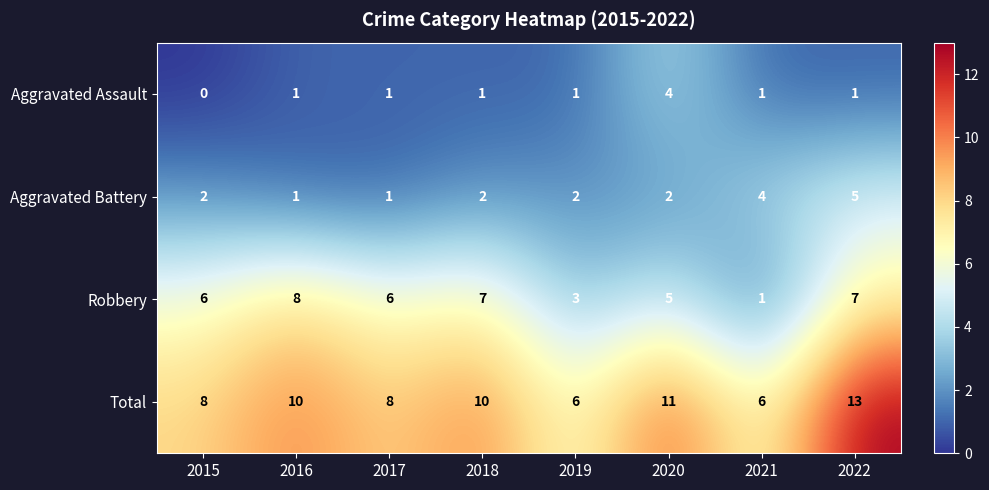

What is the difference between the maximum and minimum values in the Total series?

7